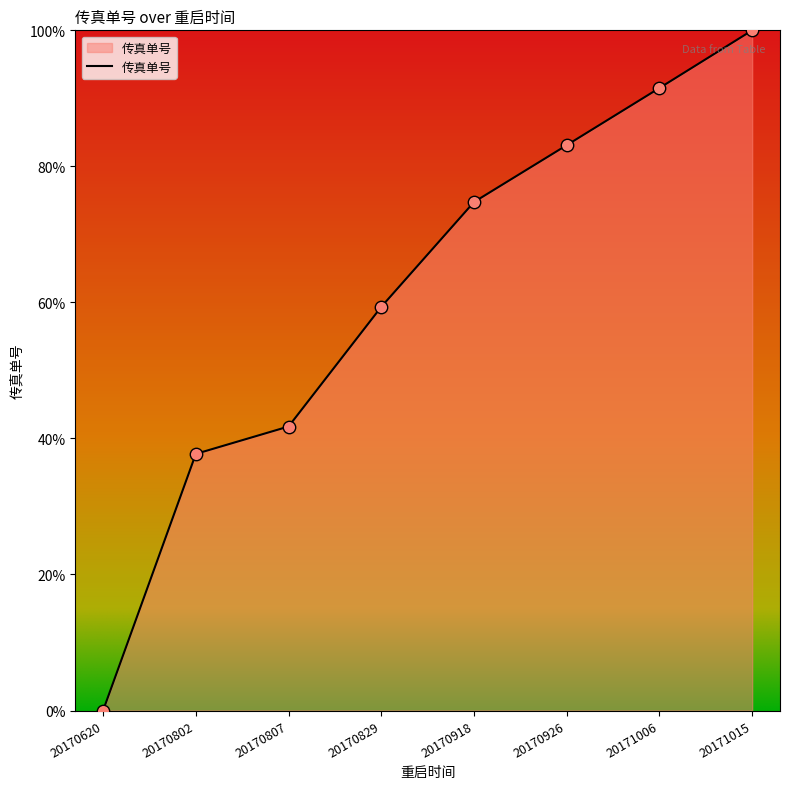

What is the ratio of the value at 20170918 to the value at 20170829?

1.3